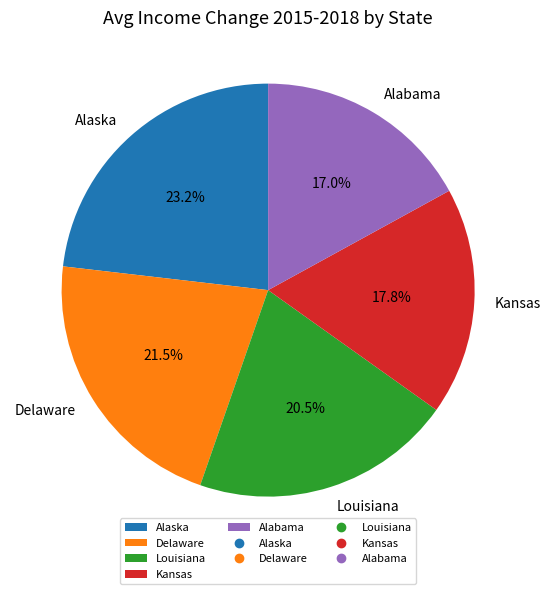

To the nearest percent, what is the combined percentage of Alabama and Alaska?

40%